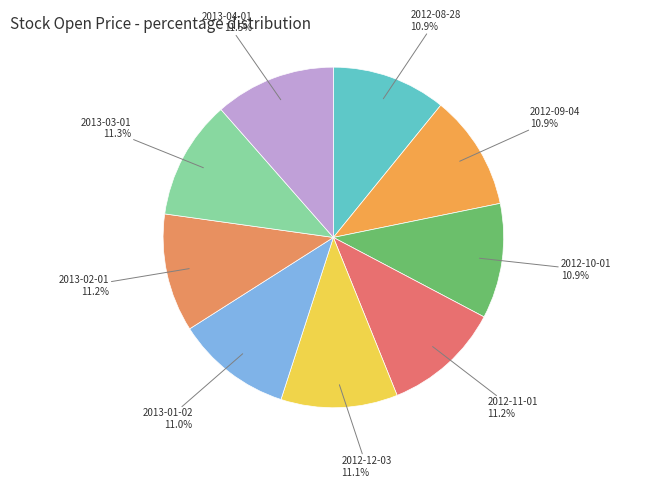

Is there a majority slice in this chart?

No